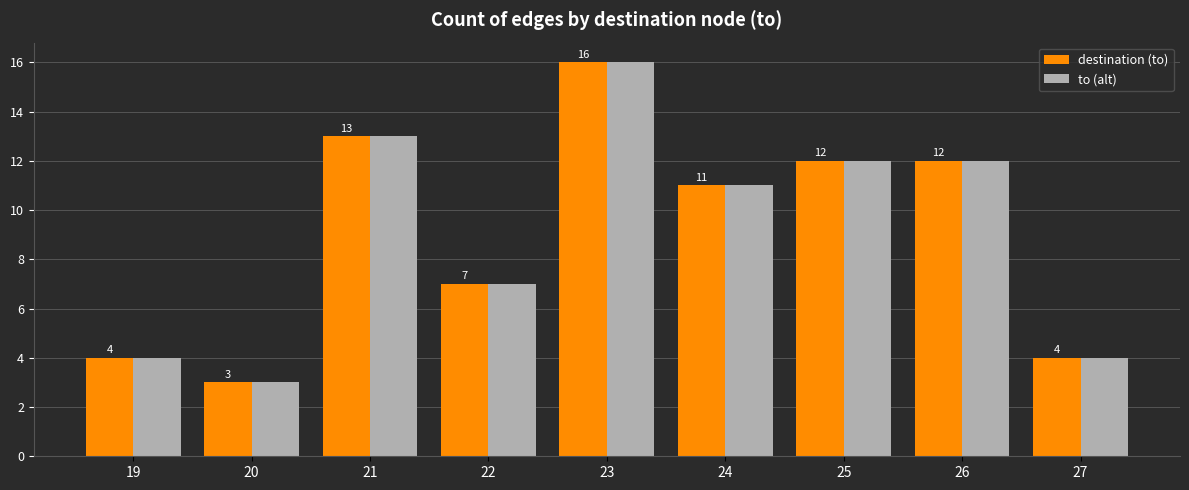

What value does the to (alt) series have at 23, to the nearest 5?

15